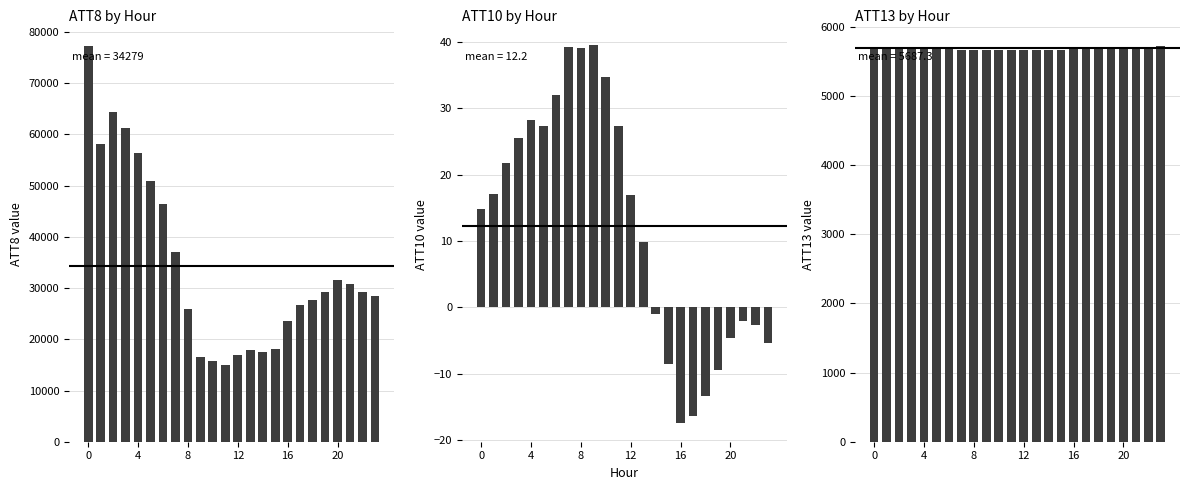

What is the sum of all ATT10 values?

292.5